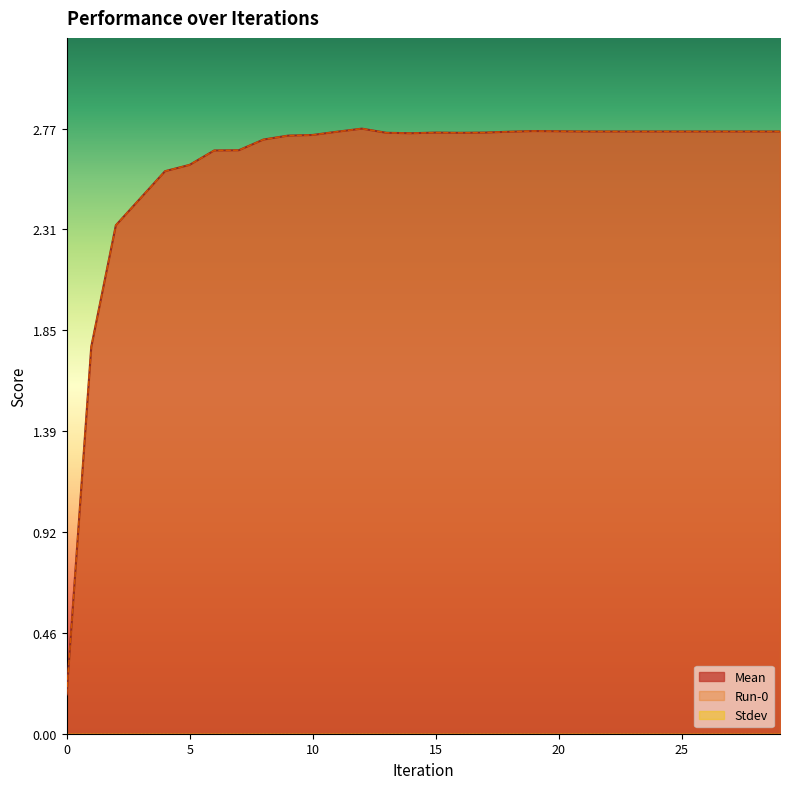

The Mean series shows 2.8 at 26. True or false?

True